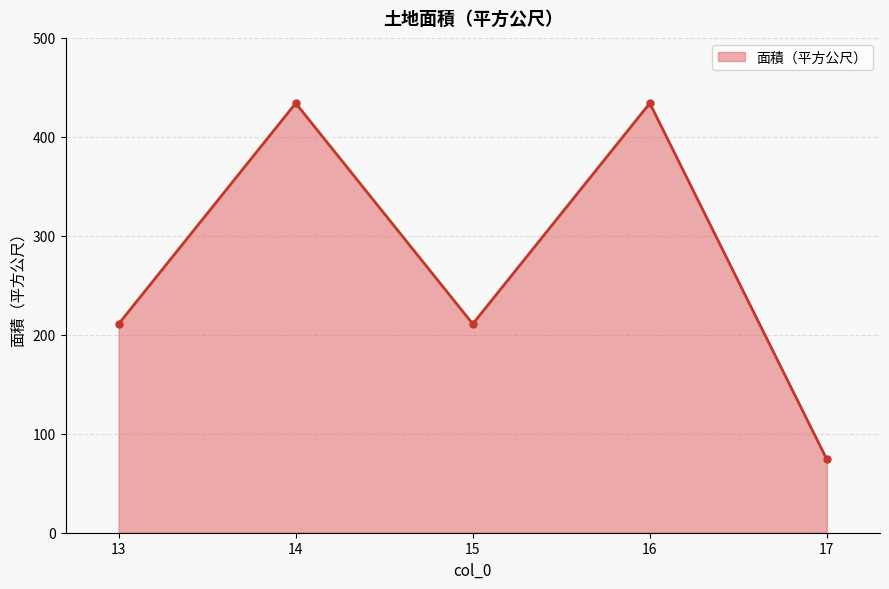

What is the difference between the values at 17 and 13?

137